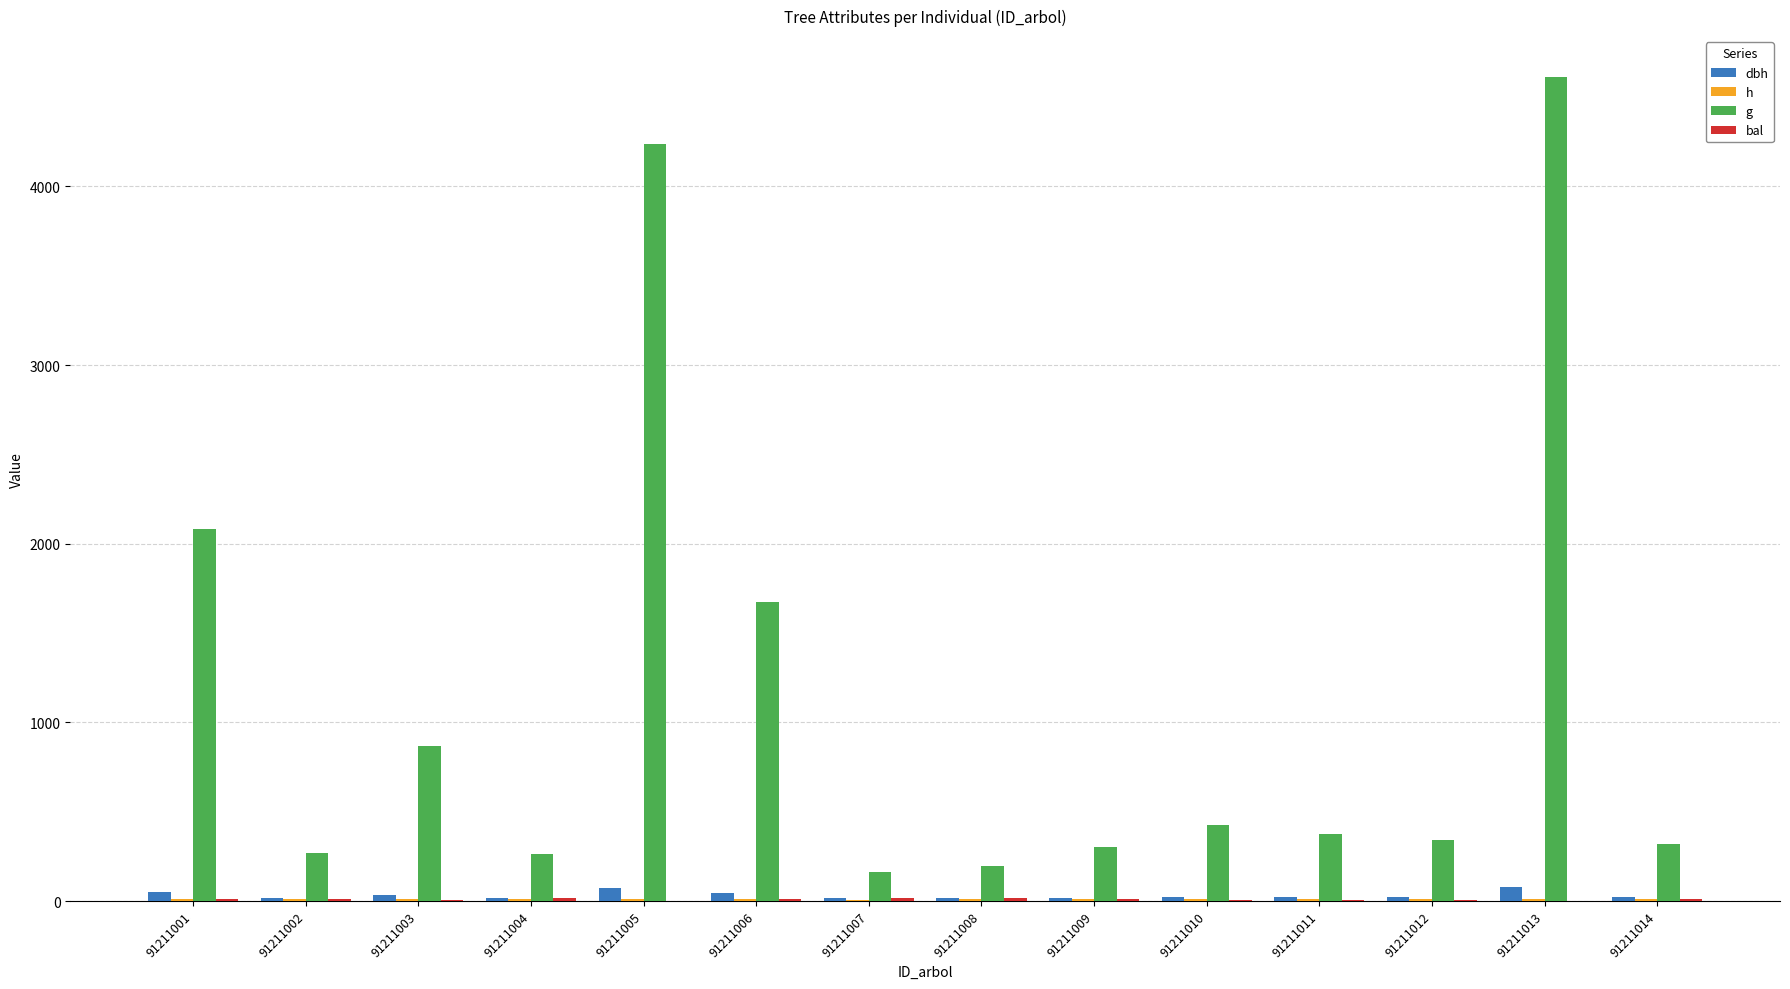

How many distinct data groups are displayed?

4